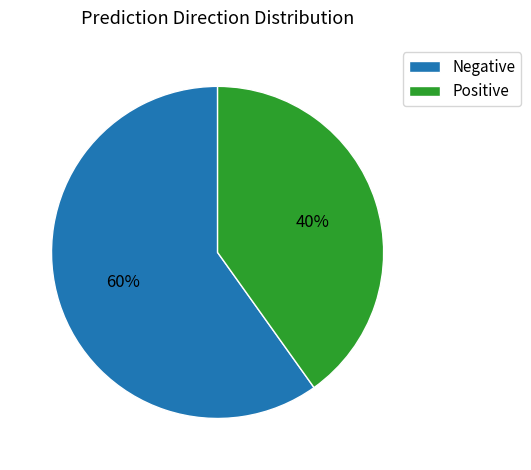

To the nearest percent, what portion does Negative represent?

60%